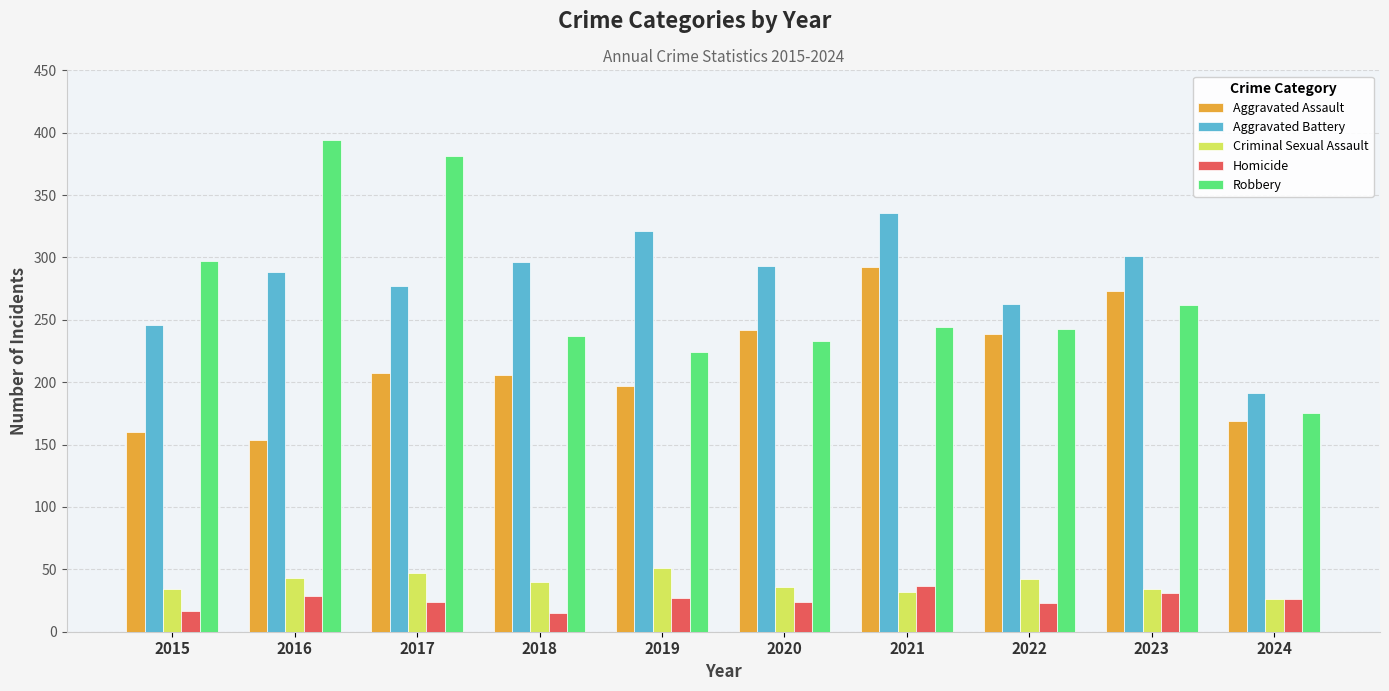

Which series changed the most between 2018 and 2021?

Aggravated Assault